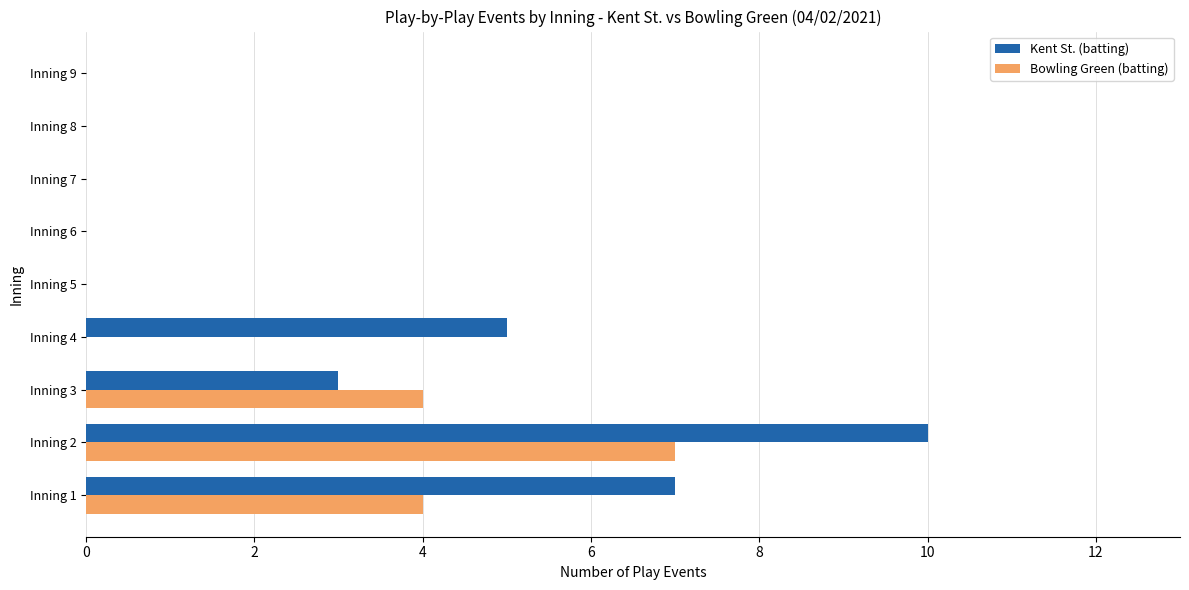

How many series are shown in this chart?

2